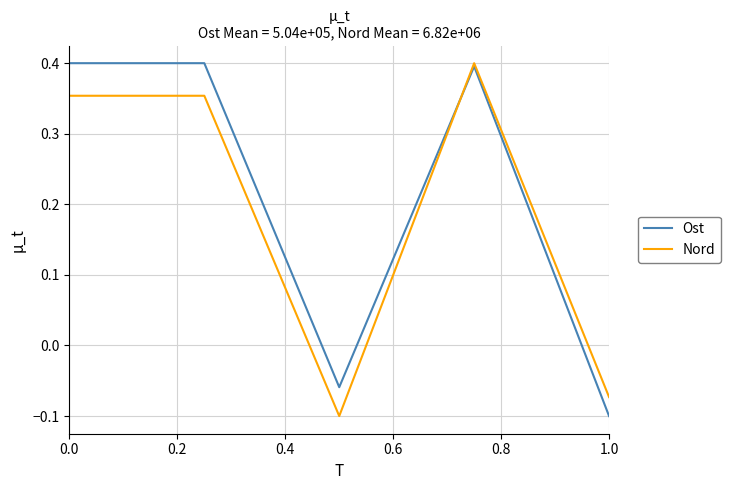

After their last crossing, which series has the higher values: Nord or Ost?

Nord